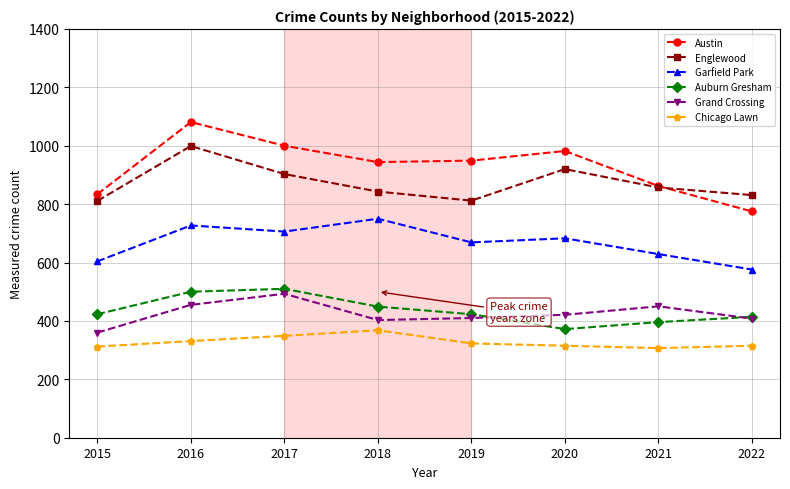

At which label does Englewood reach its peak?

2016